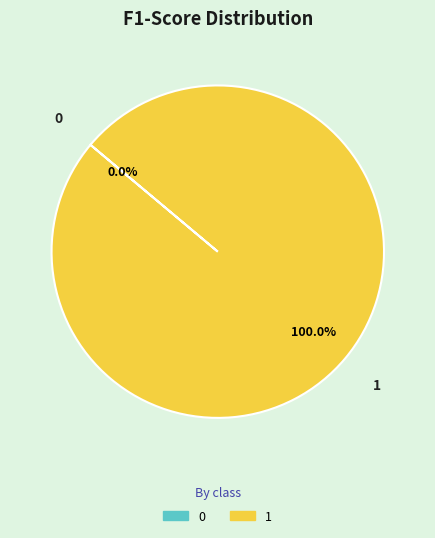

Is it true that 1 is 100% of the pie?

True